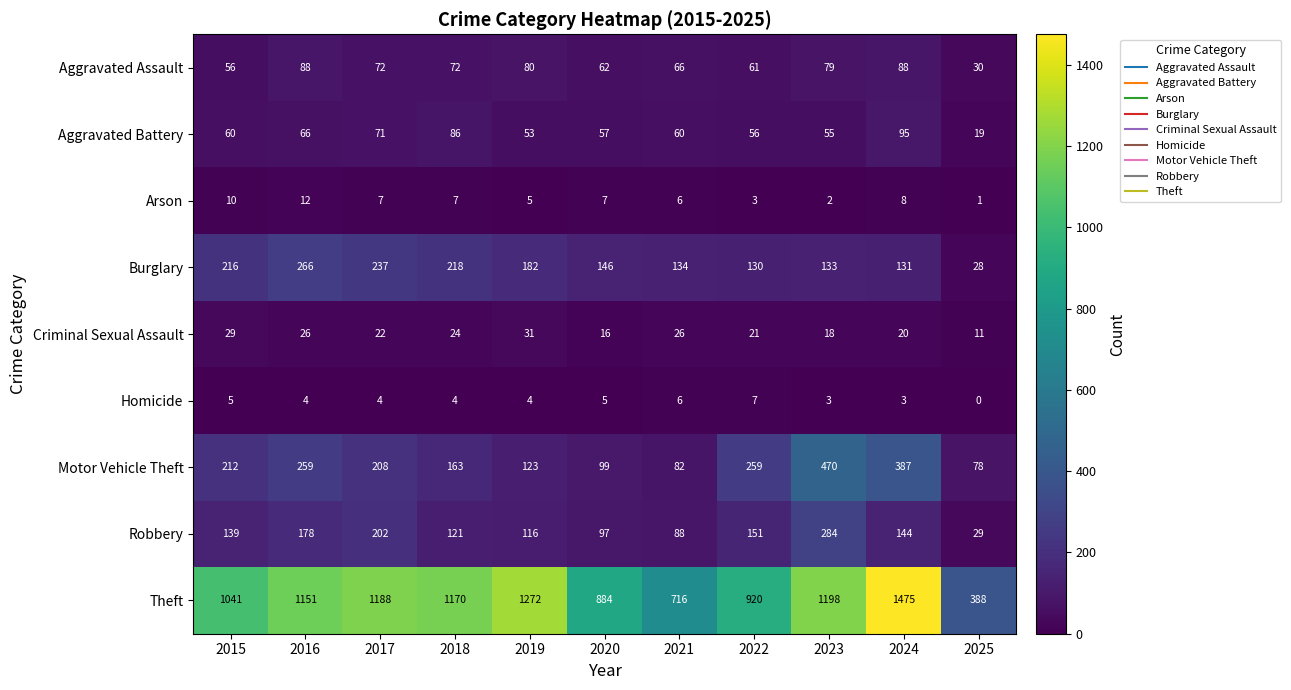

What is the difference between the highest and lowest values at 2019?

1268